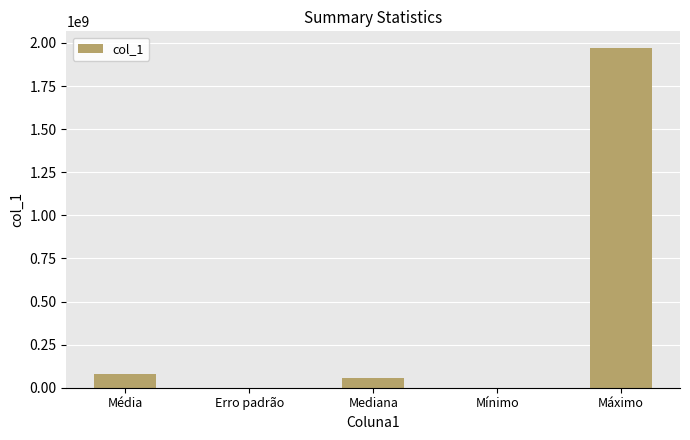

How many categories are shown in the chart?

5